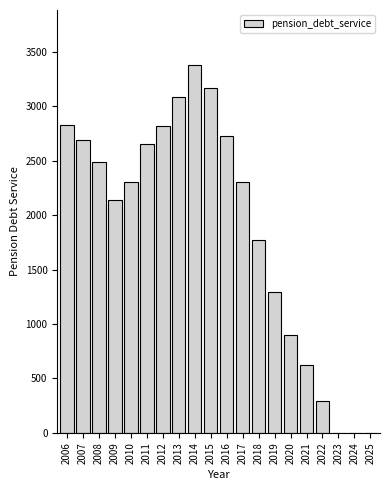

Where is the data nearest to the value 1689?

2018